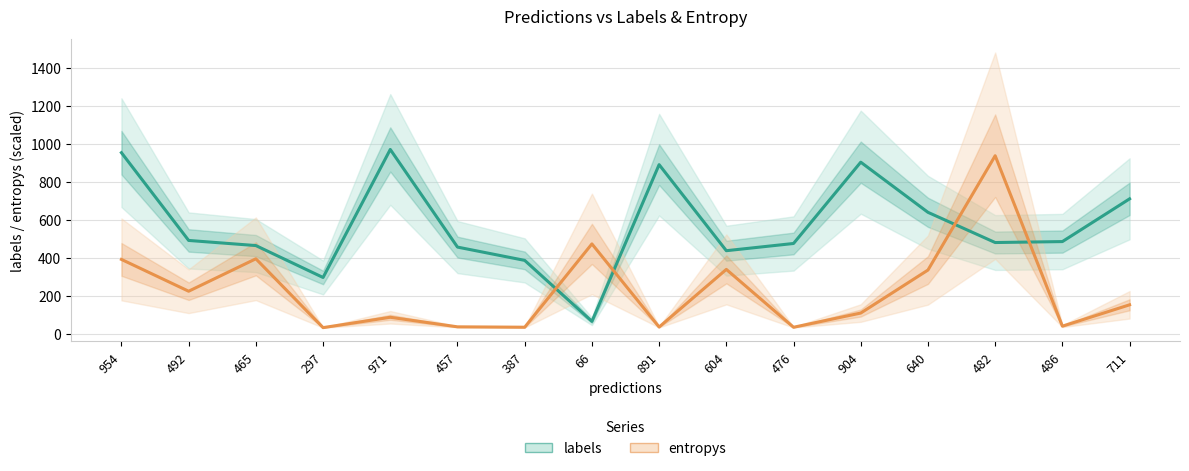

What is the difference between the maximum and minimum values in the labels_line series?

905.0